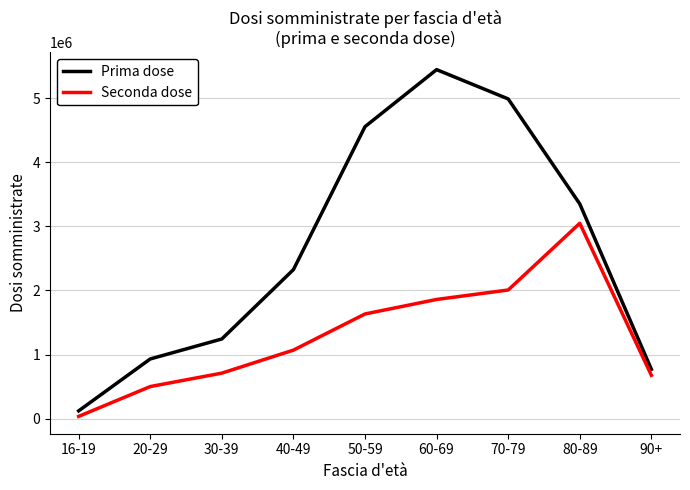

What is the difference between the maximum and second lowest values in the Seconda dose series?

2548348